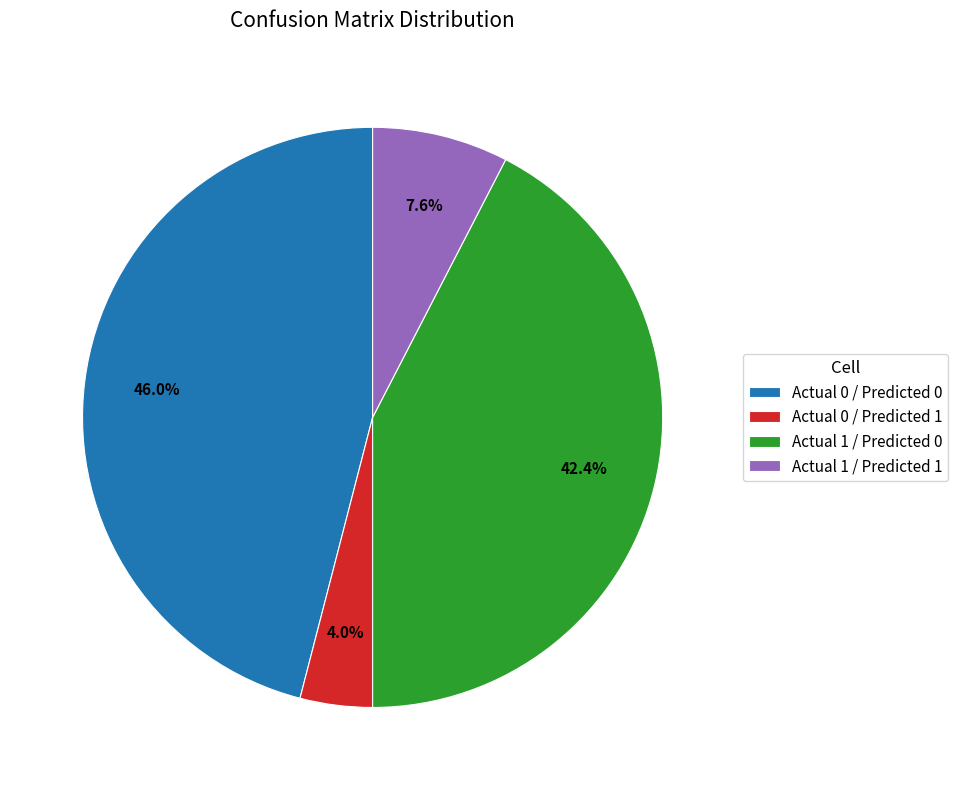

How many slices are in this pie chart?

4